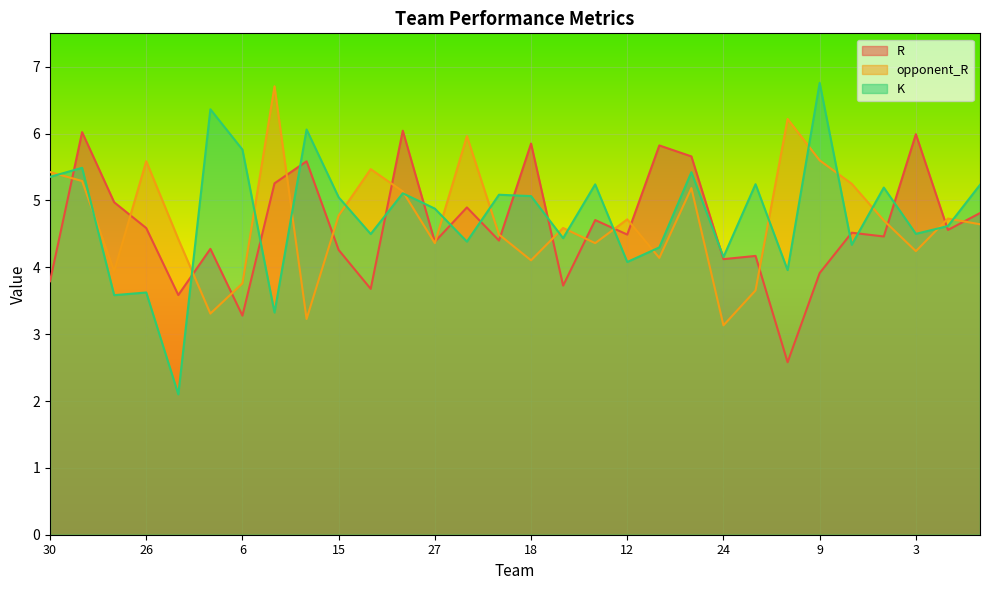

Where is the first local maximum for K?

29